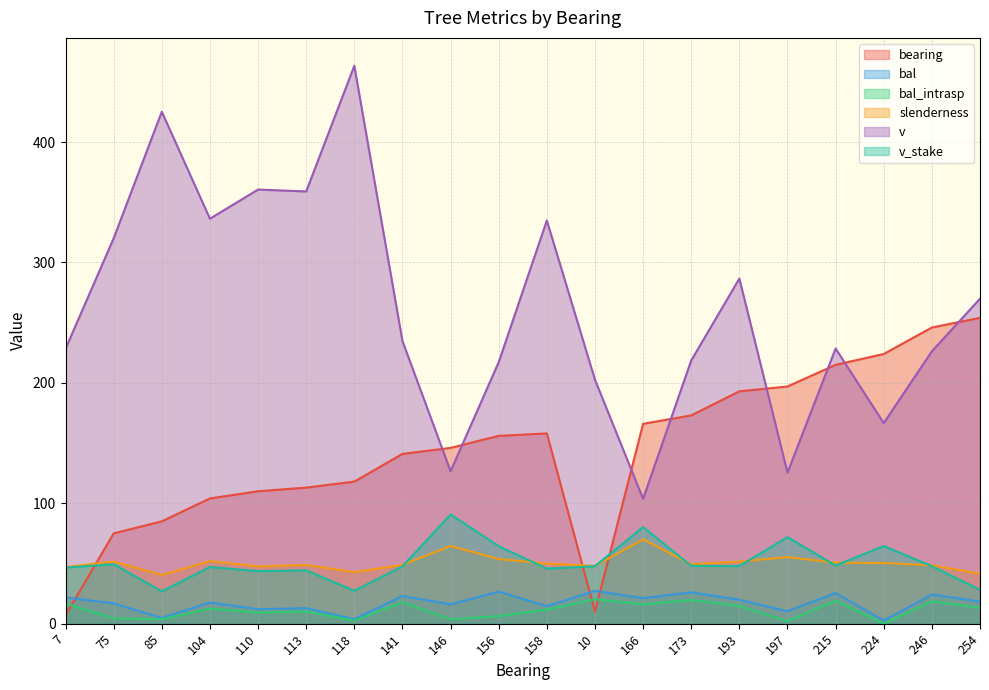

Where is the first local minimum for slenderness?

85